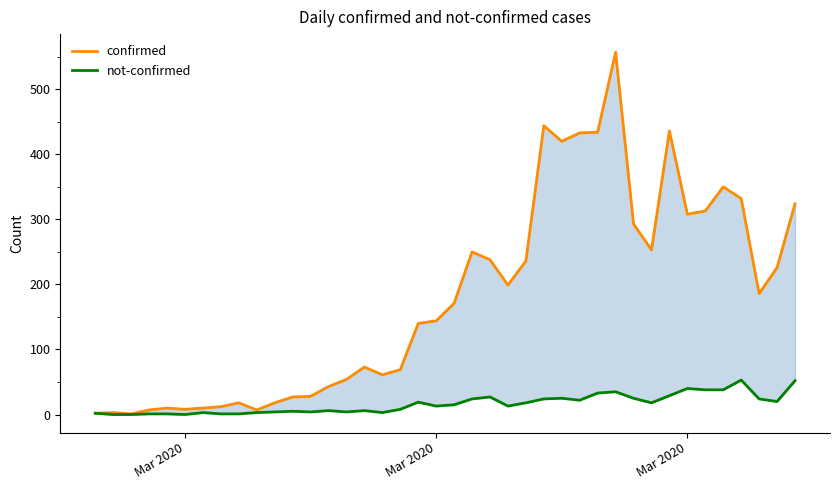

True or false: not-confirmed has a value of 40 at Mar 2020.

True